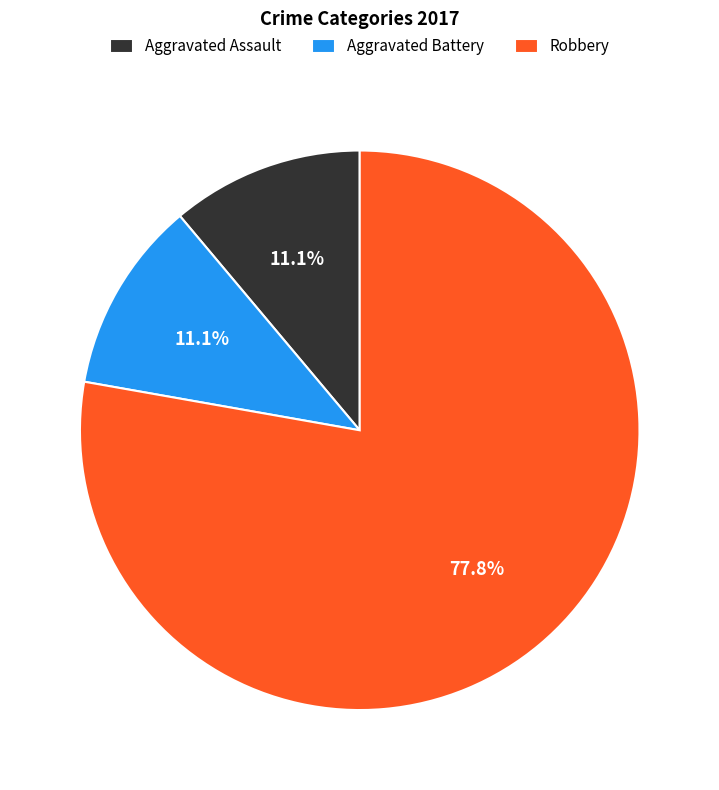

What percentage is NOT represented by Aggravated Battery?

88.9%